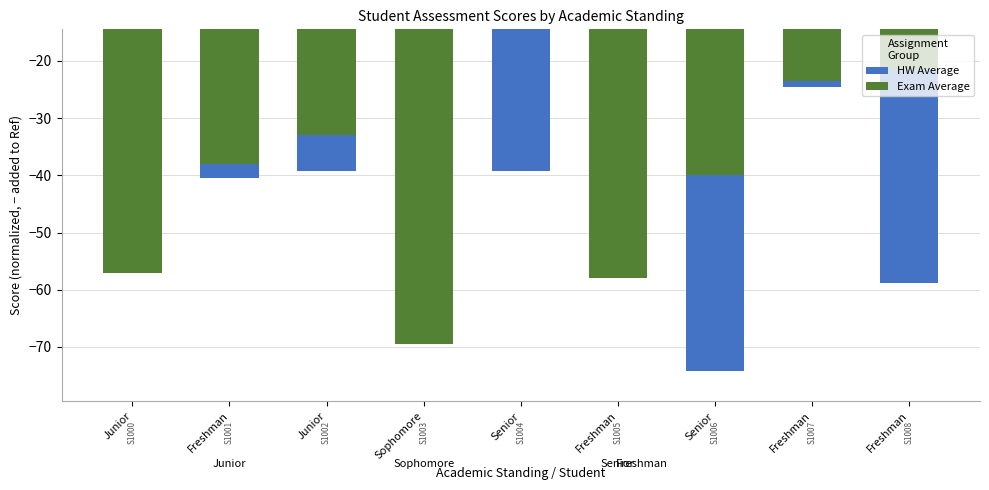

What is the label of the 3rd bar from the right?

Senior